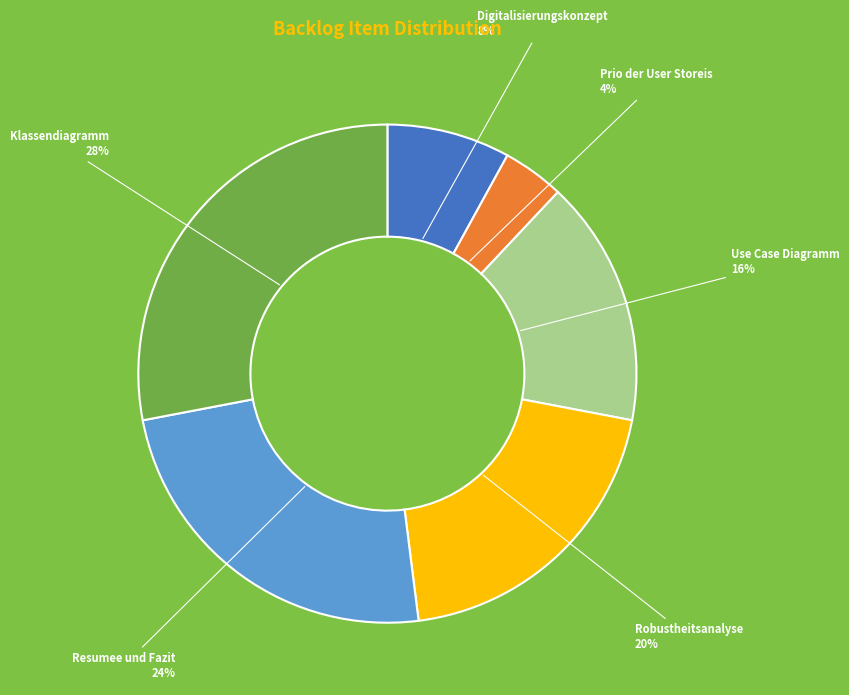

Rank the categories by value from highest to lowest.

Klassendiagramm, Resumee und Fazit, Robustheitsanalyse, Use Case Diagramm, Digitalisierungskonzept, Prio der User Storeis